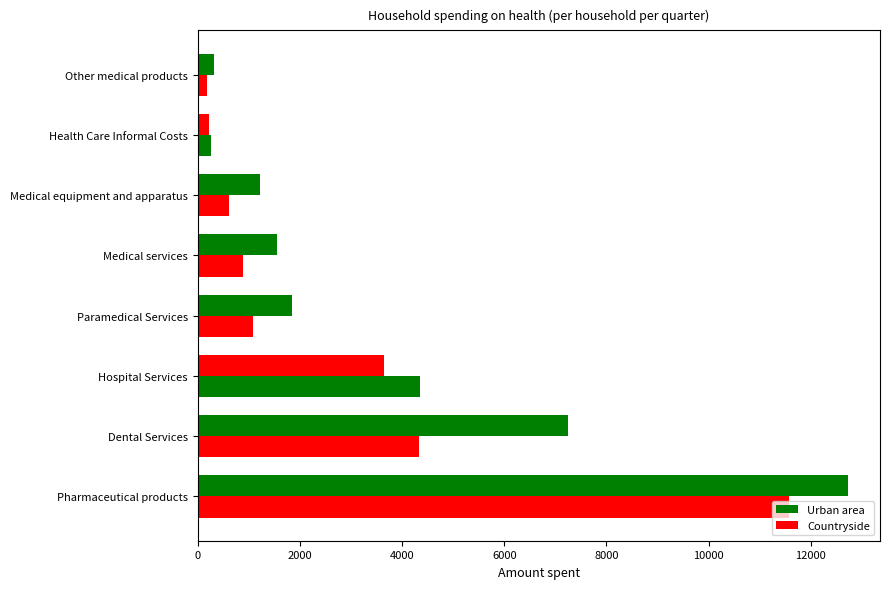

How many categories are shown in the chart?

8